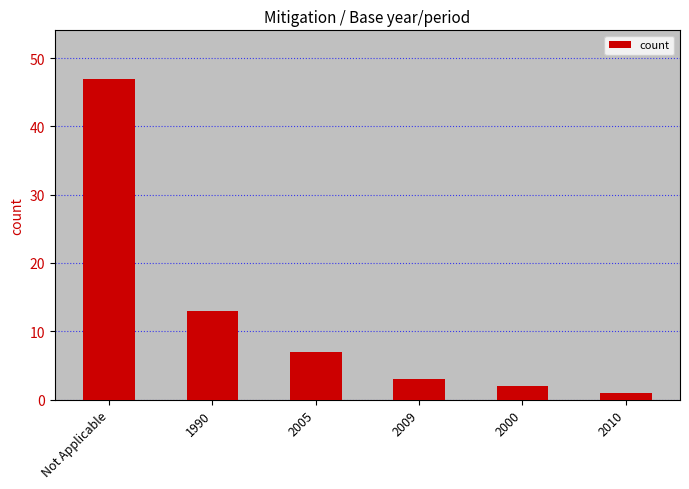

Are the bars horizontal?

No